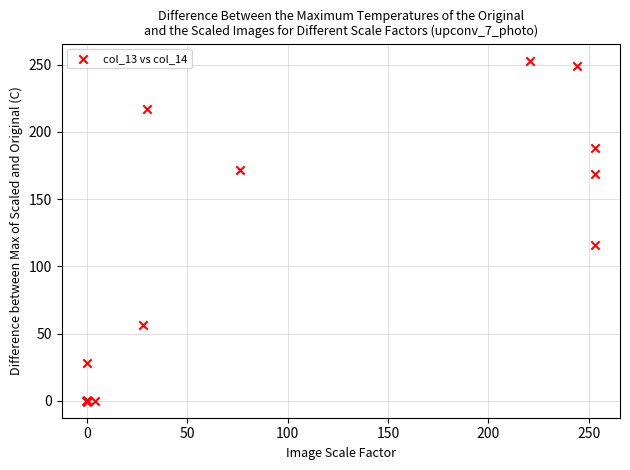

What Y value in the scatter plot is closest to 126?

116